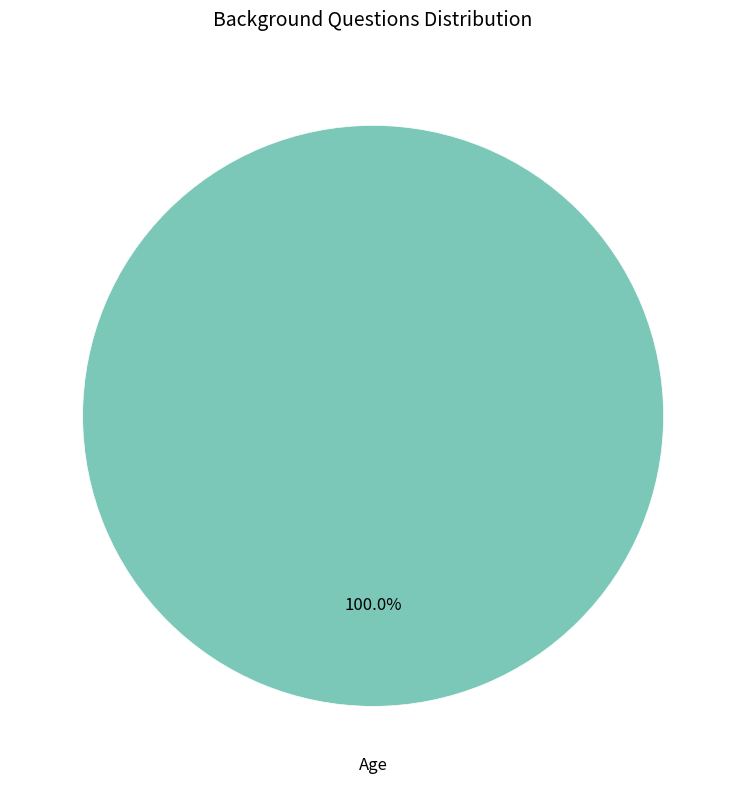

Is there any slice that represents more than half of the pie?

Yes